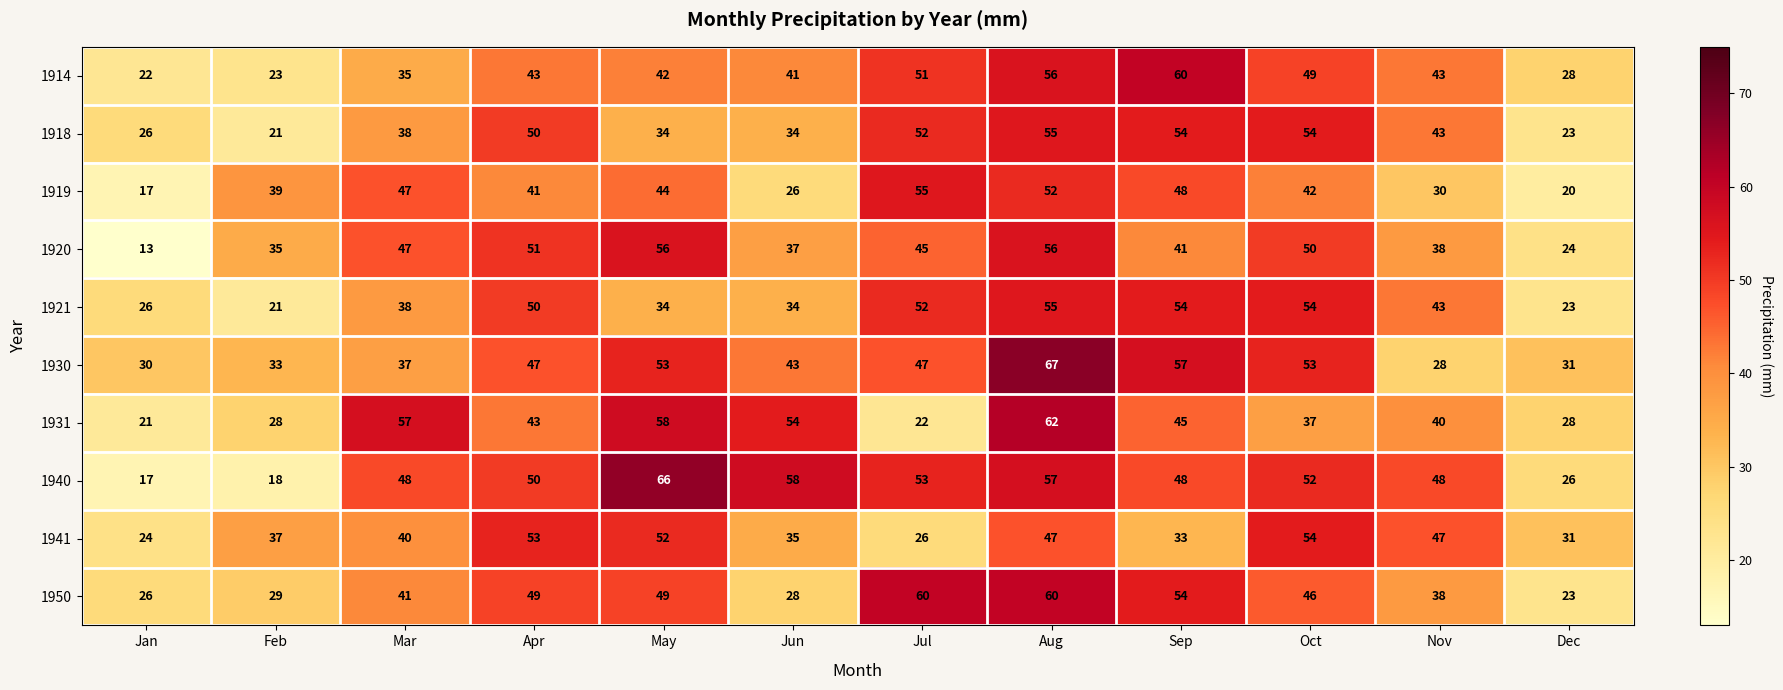

At how many categories does at least one series exceed 24?

12